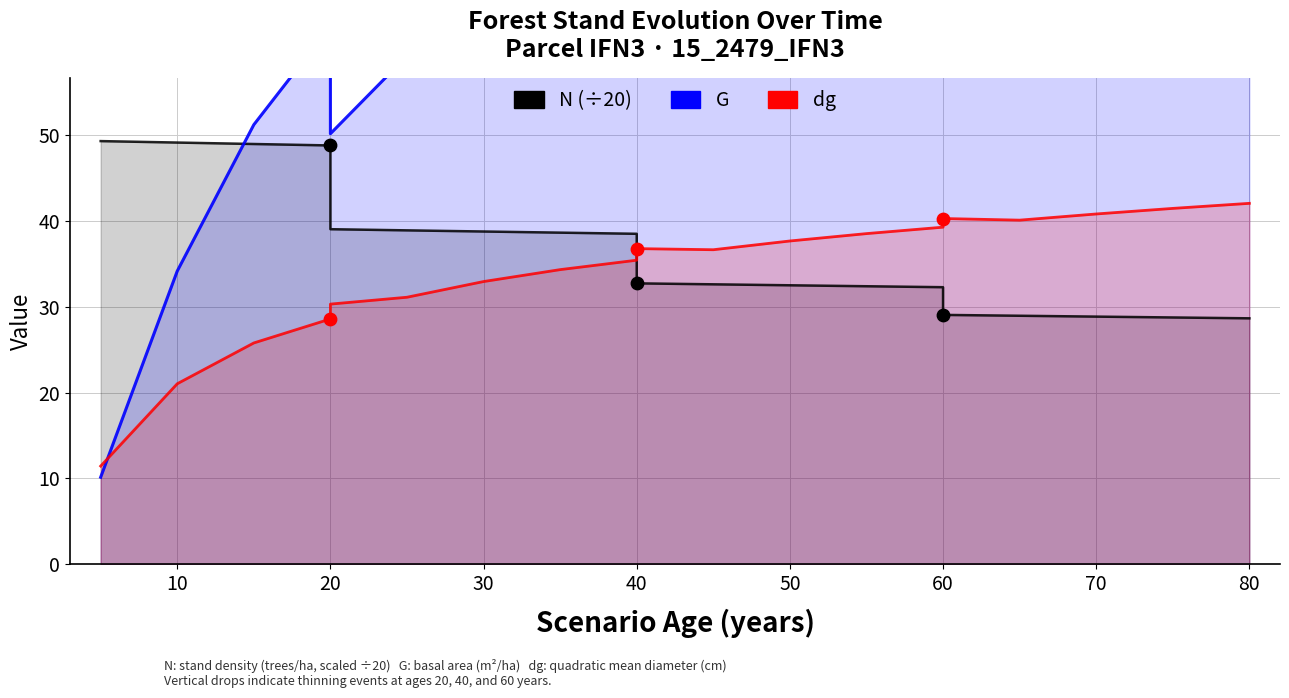

Which series contains the highest Y value?

G